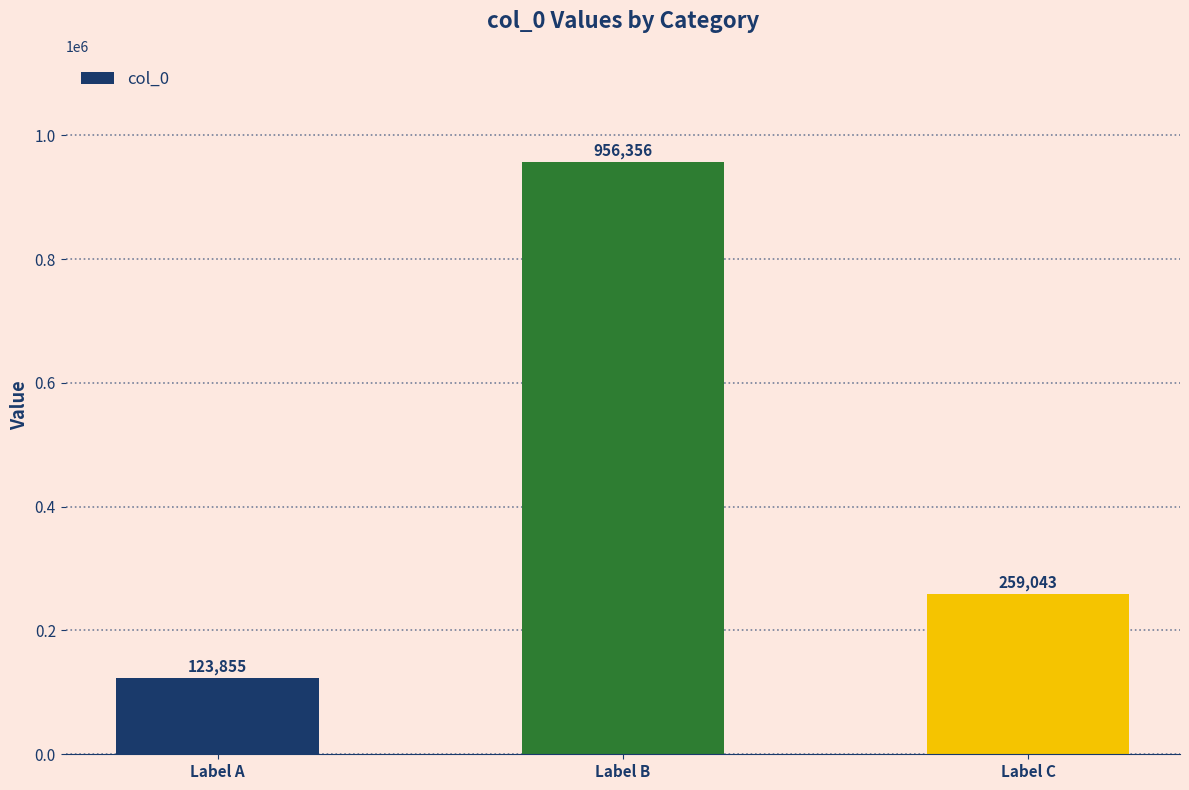

Which has a higher value, Label C or Label A?

Label C